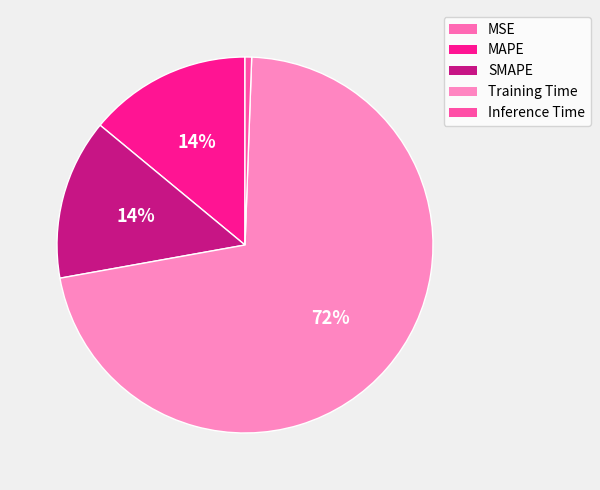

Which category has the biggest portion of the pie?

Training Time